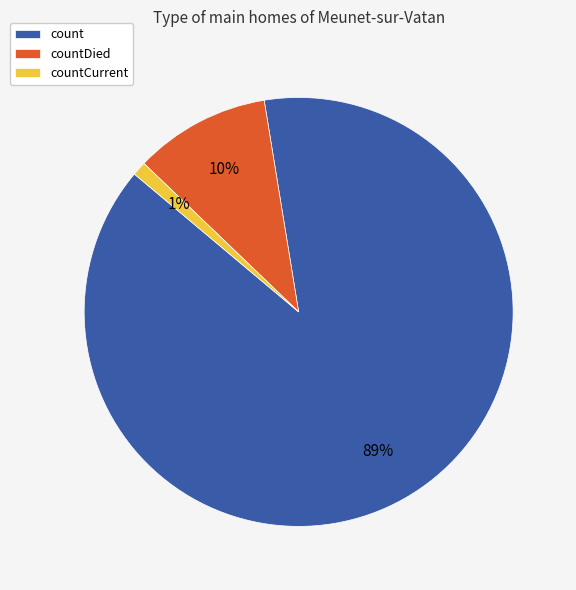

Do count and countDied together represent more than half of the pie?

Yes